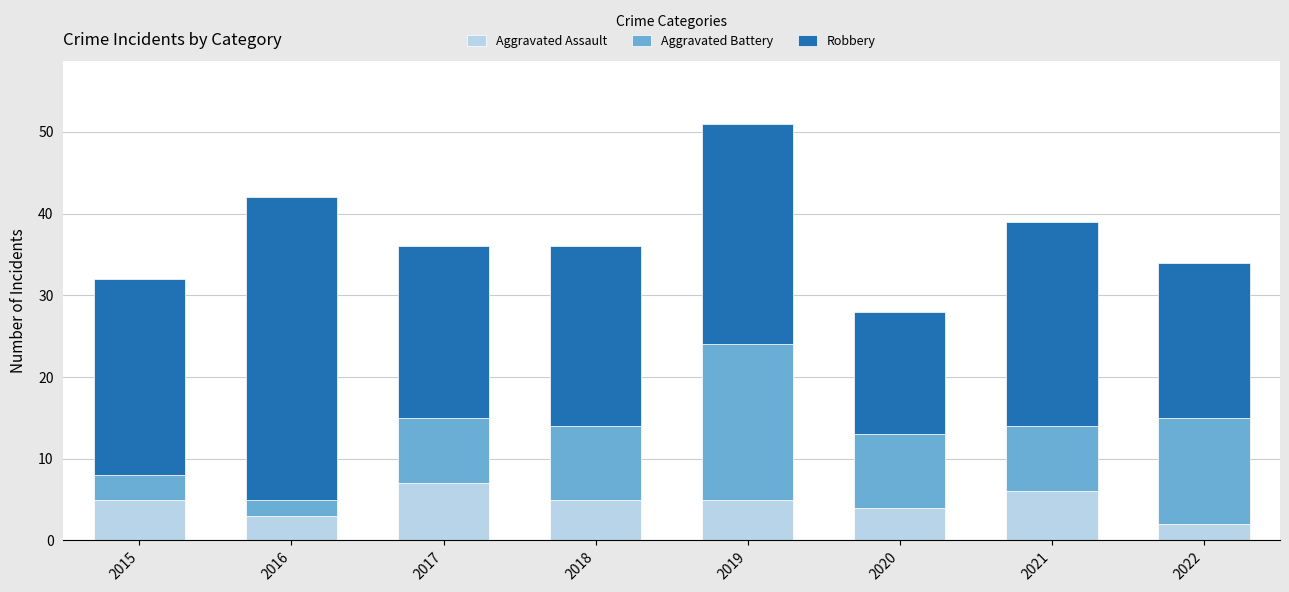

How many bars are there in total?

8